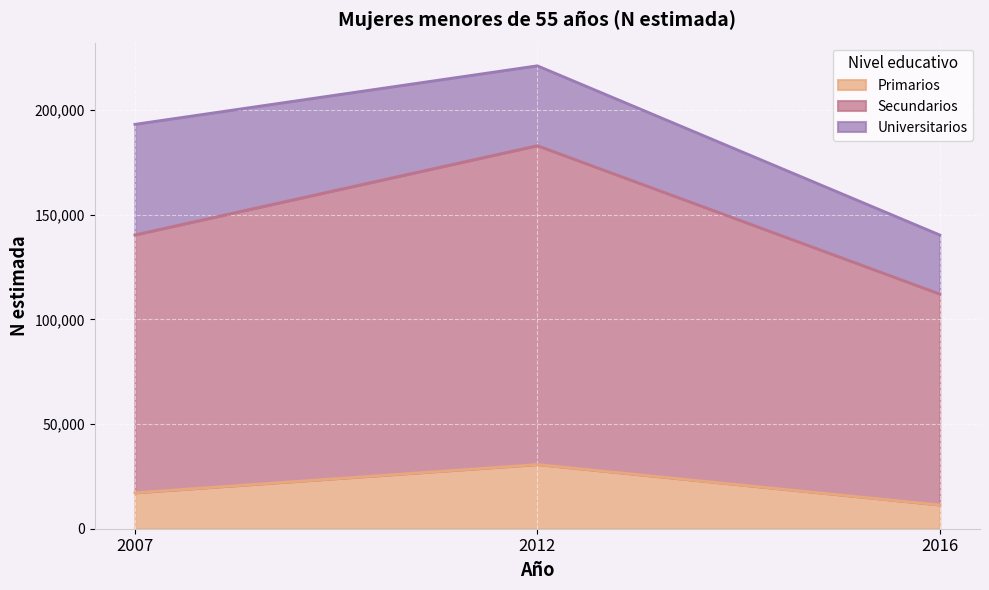

What is the lowest value of the Primarios series?

11345